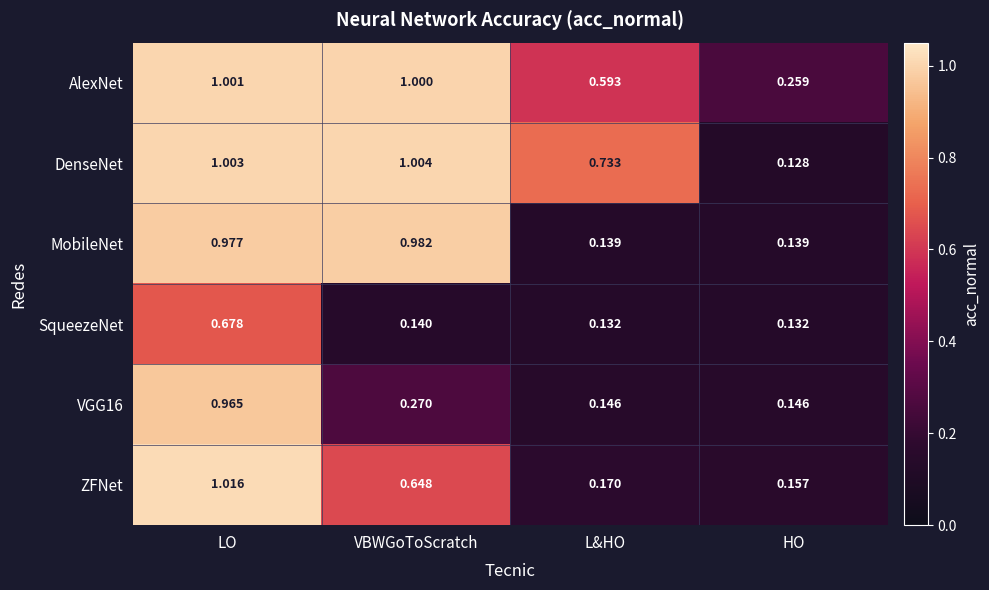

At which label does ZFNet reach its peak?

LO